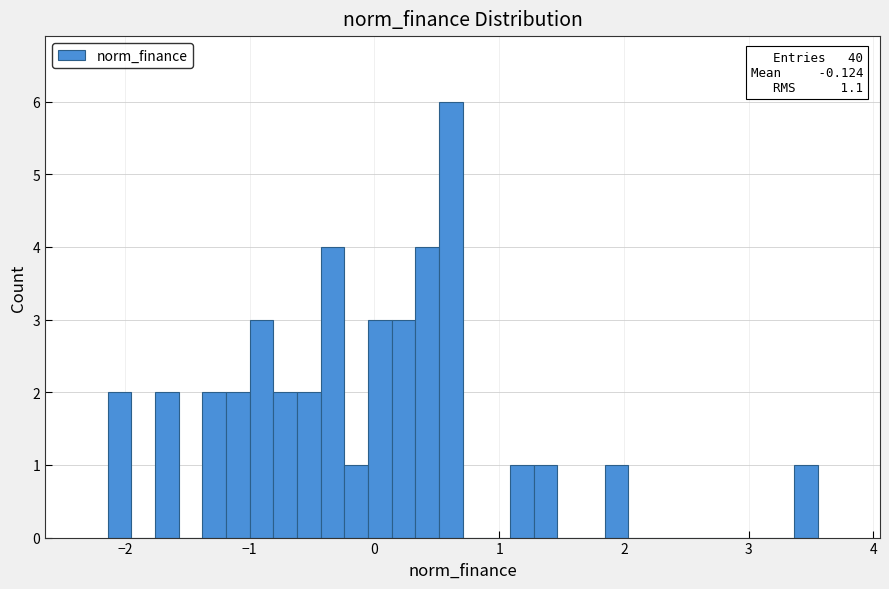

Around what value on the x-axis is the tallest bar? Give the approximate position of its centre, as read against the axis.

0.6